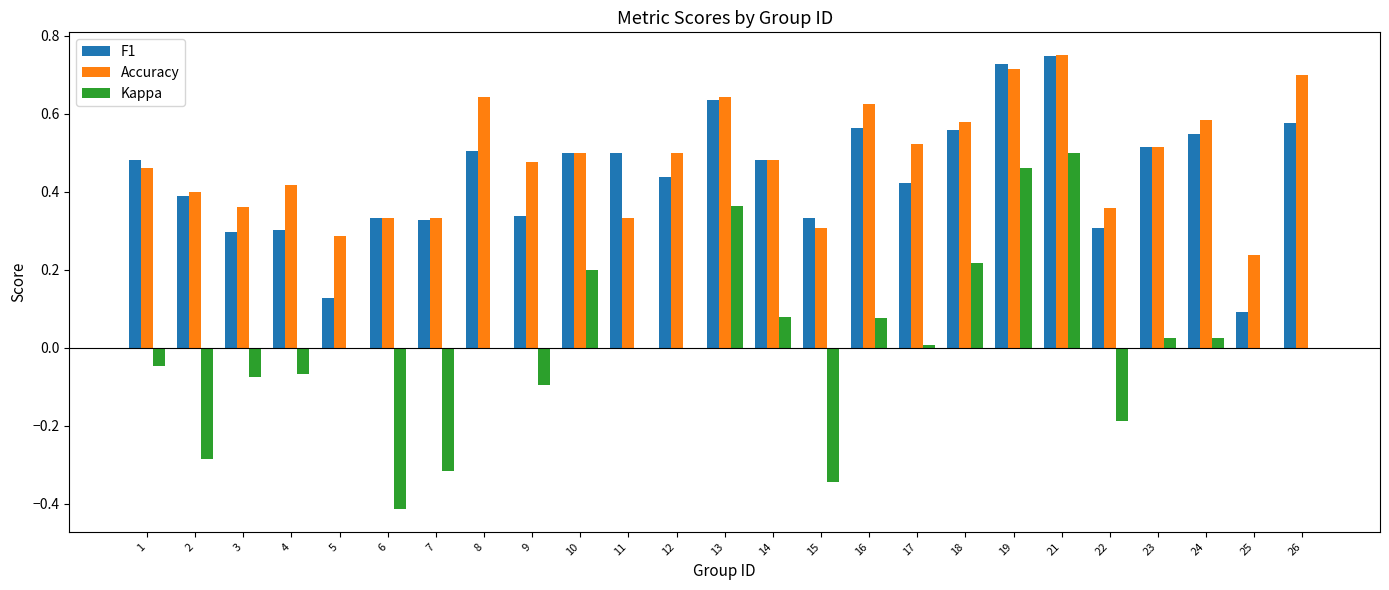

At which category is the sum across all series the highest?

21